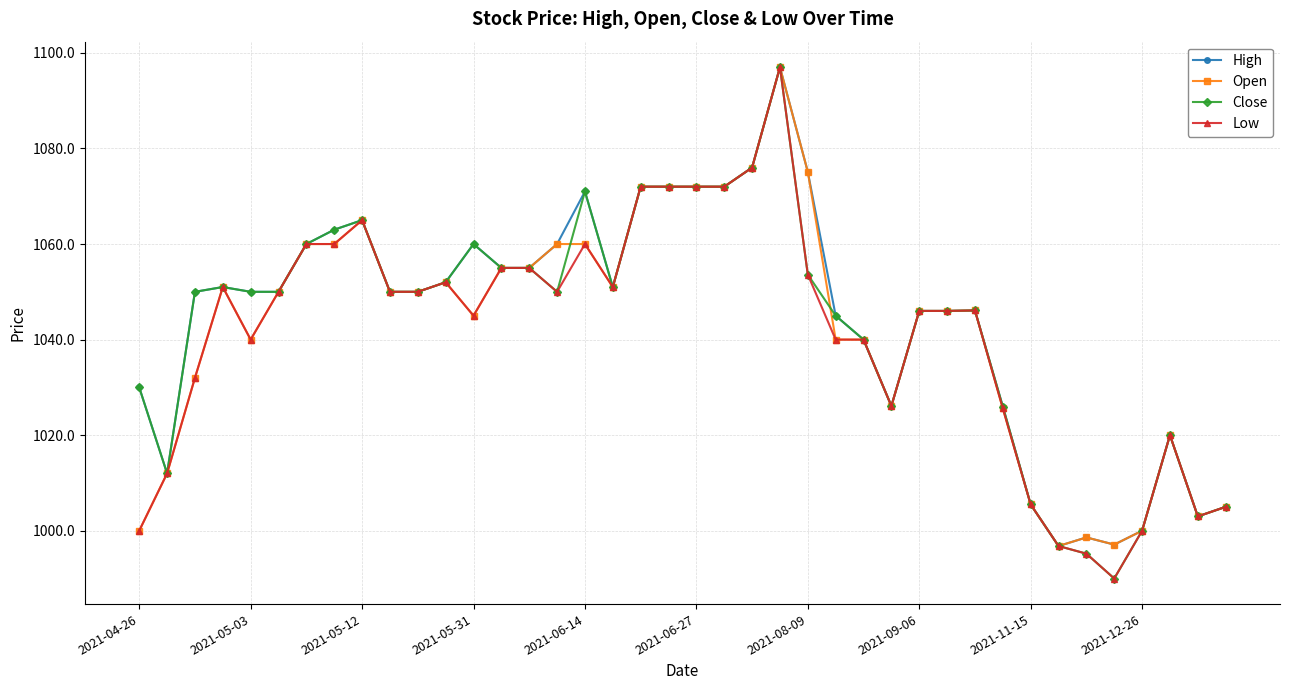

What is the value of the High point at the 14th from the left?

1055.0